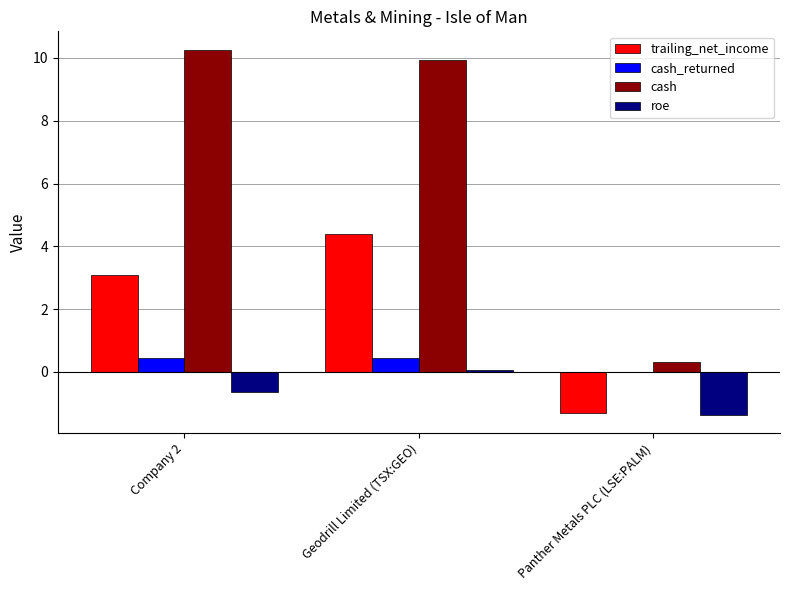

What is the maximum value for roe?

0.1